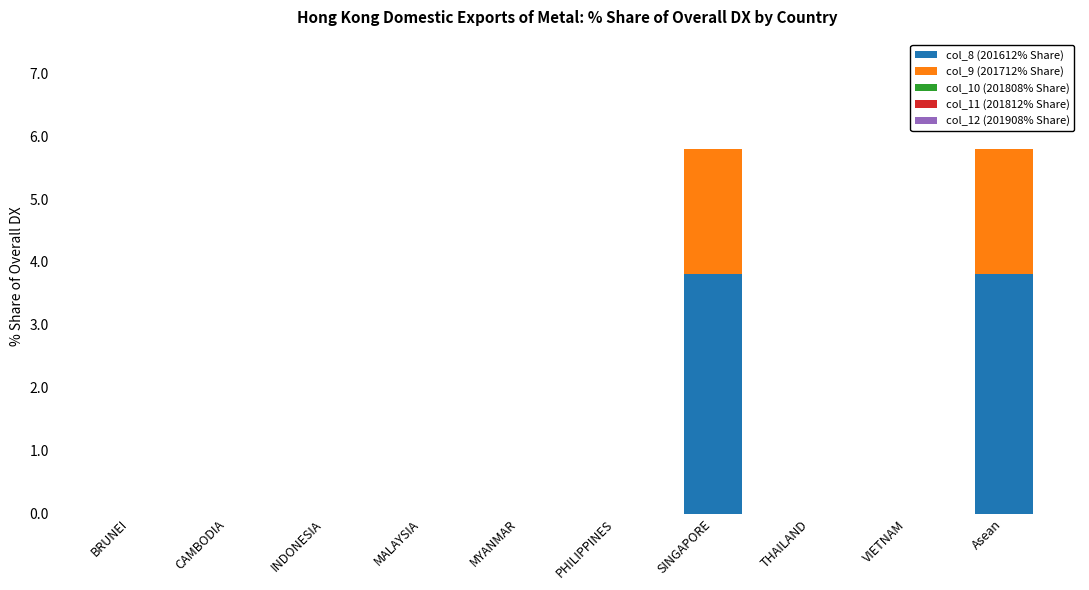

The value of col_8 (201612% Share) at MALAYSIA is -1.6. True or false?

False